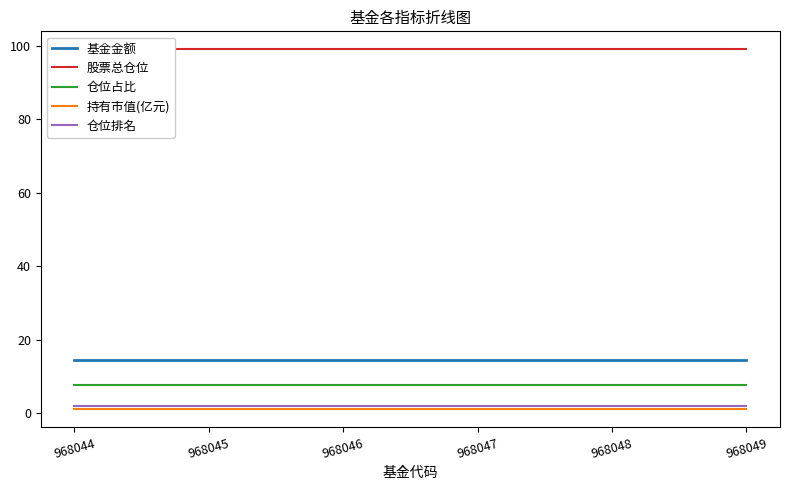

Which category has the highest value in the 股票总仓位 series?

968044